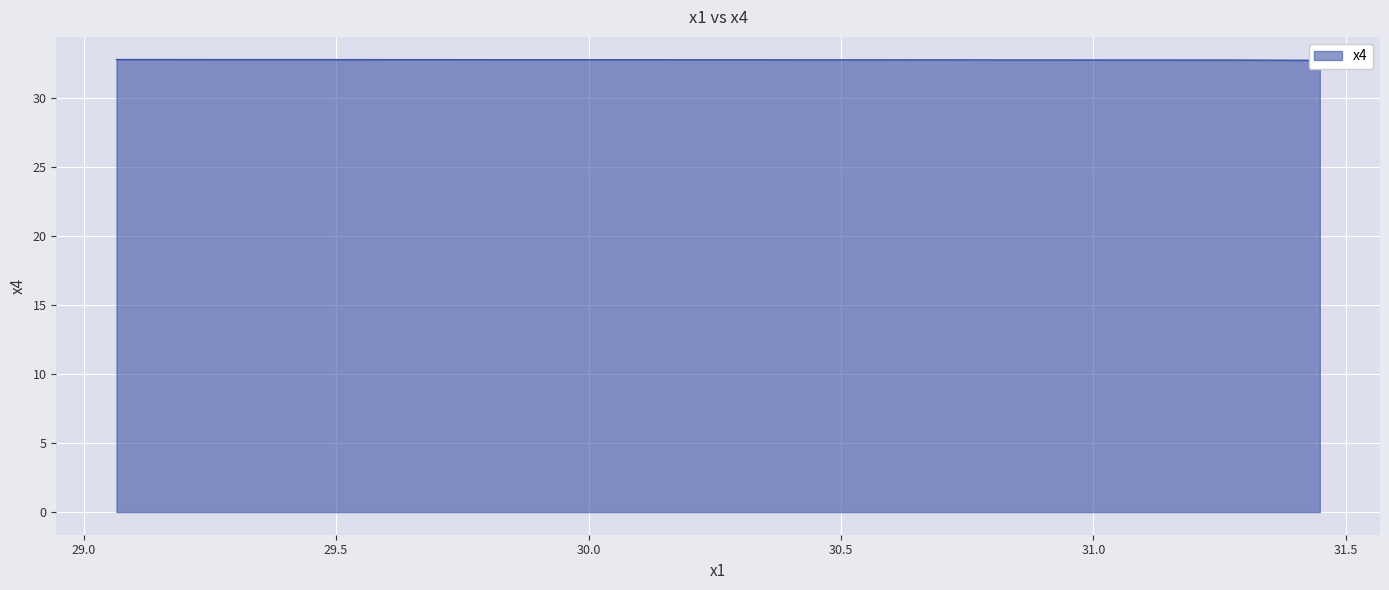

At which category does the chart reach its minimum across all series?

31.44830167